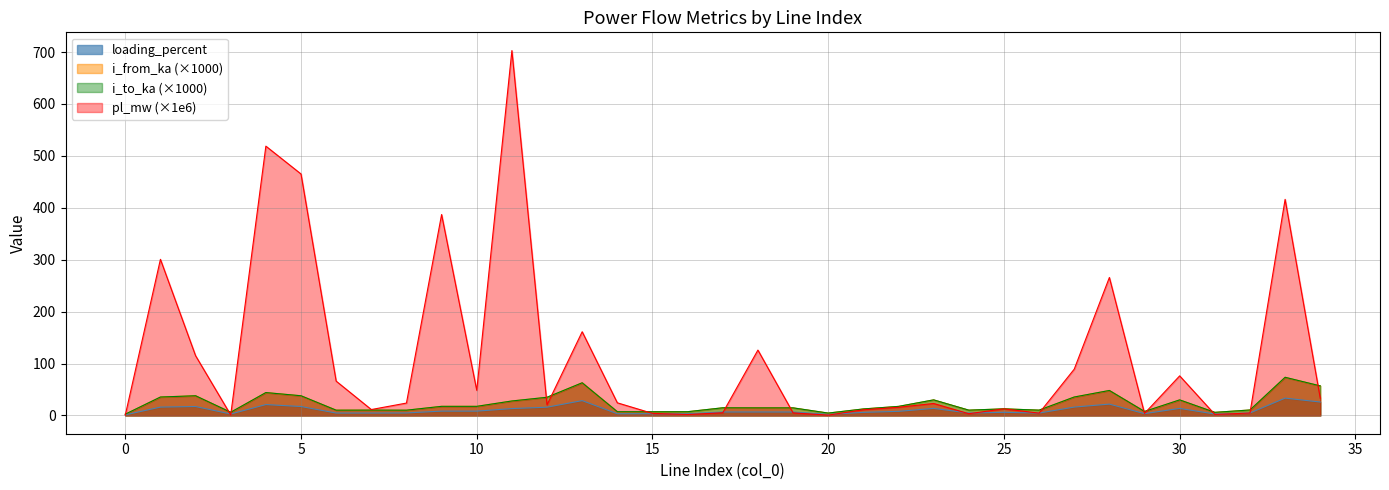

What is the difference between the second highest and minimum values in the i_to_ka series?

60.5